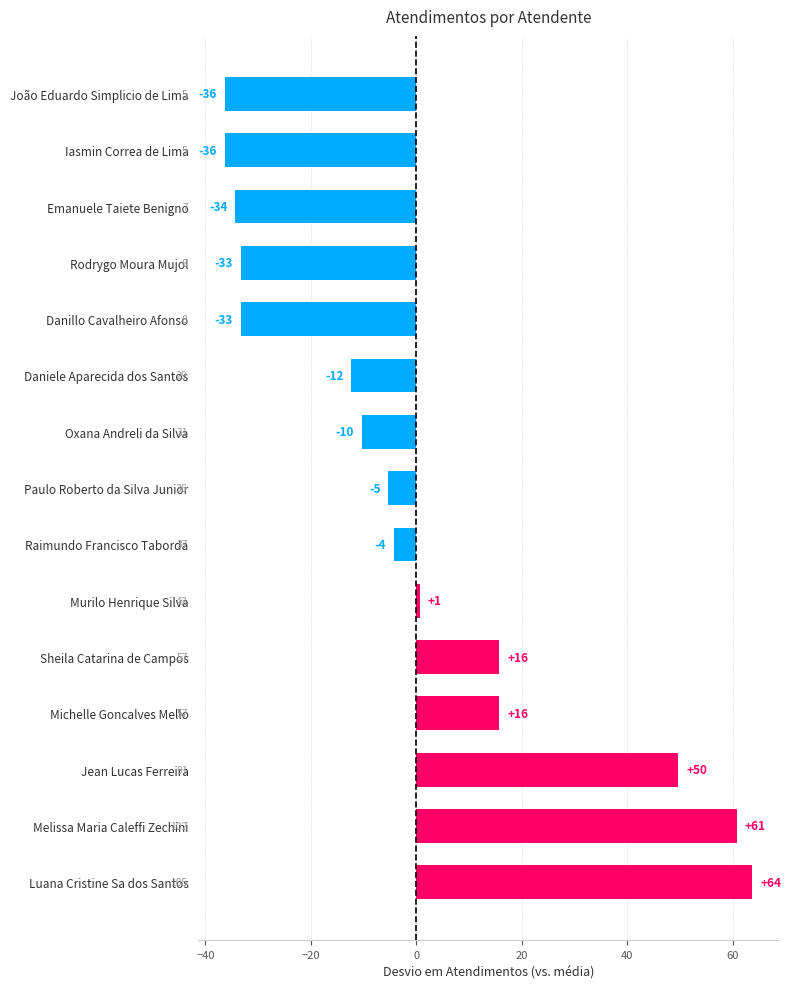

Does the chart contain any negative values?

Yes